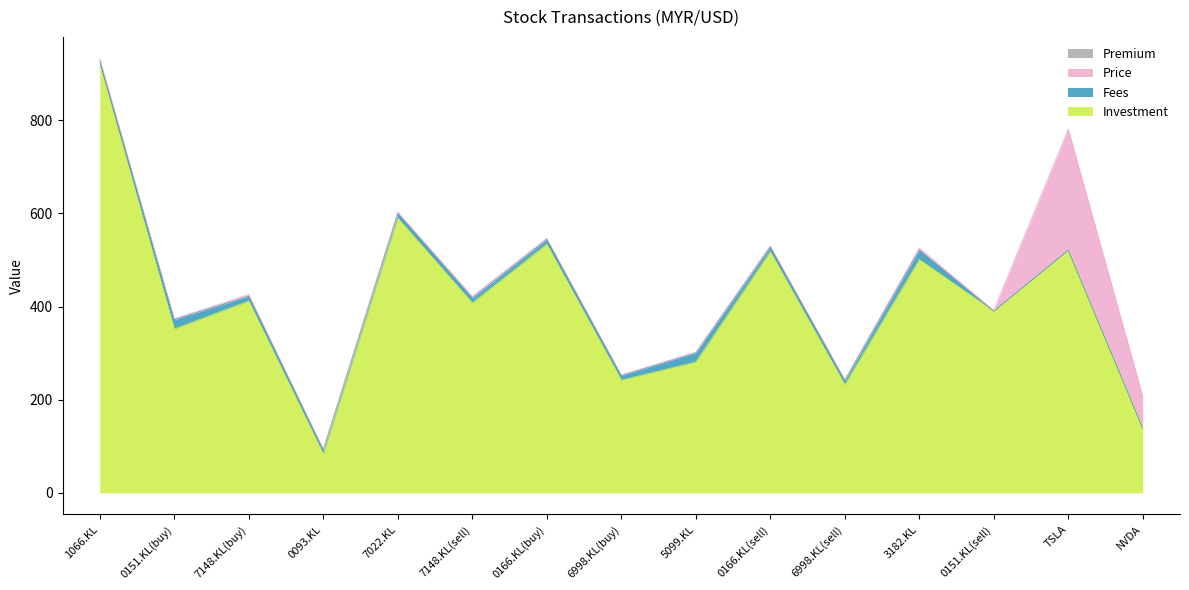

What is the value of the Investment point at the 5th from the left?

590.0